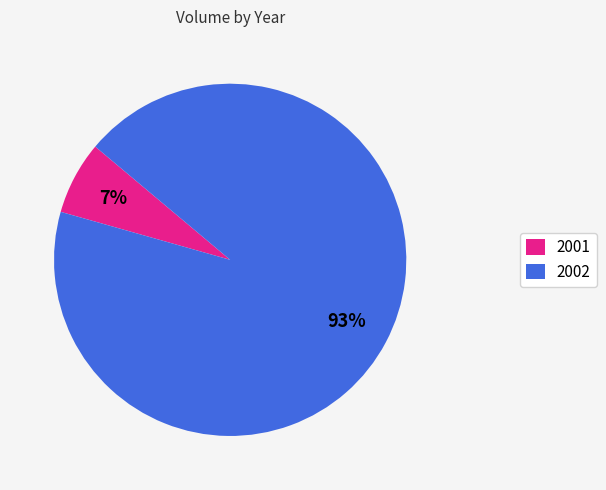

Which category has the smallest portion of the pie?

2001